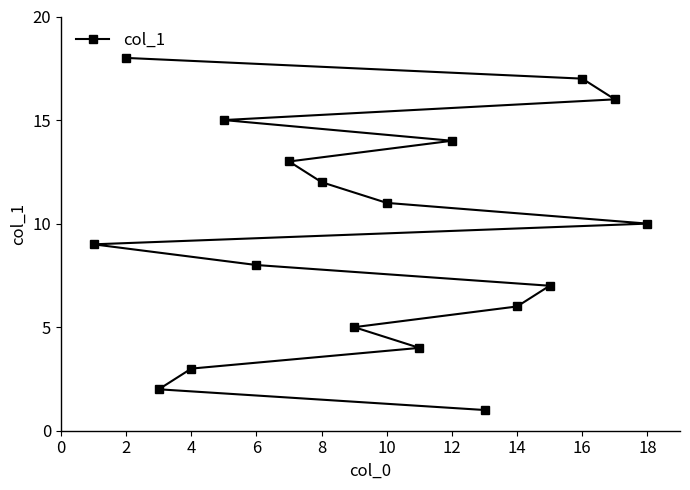

What is the value of the 16th point from the left?

16